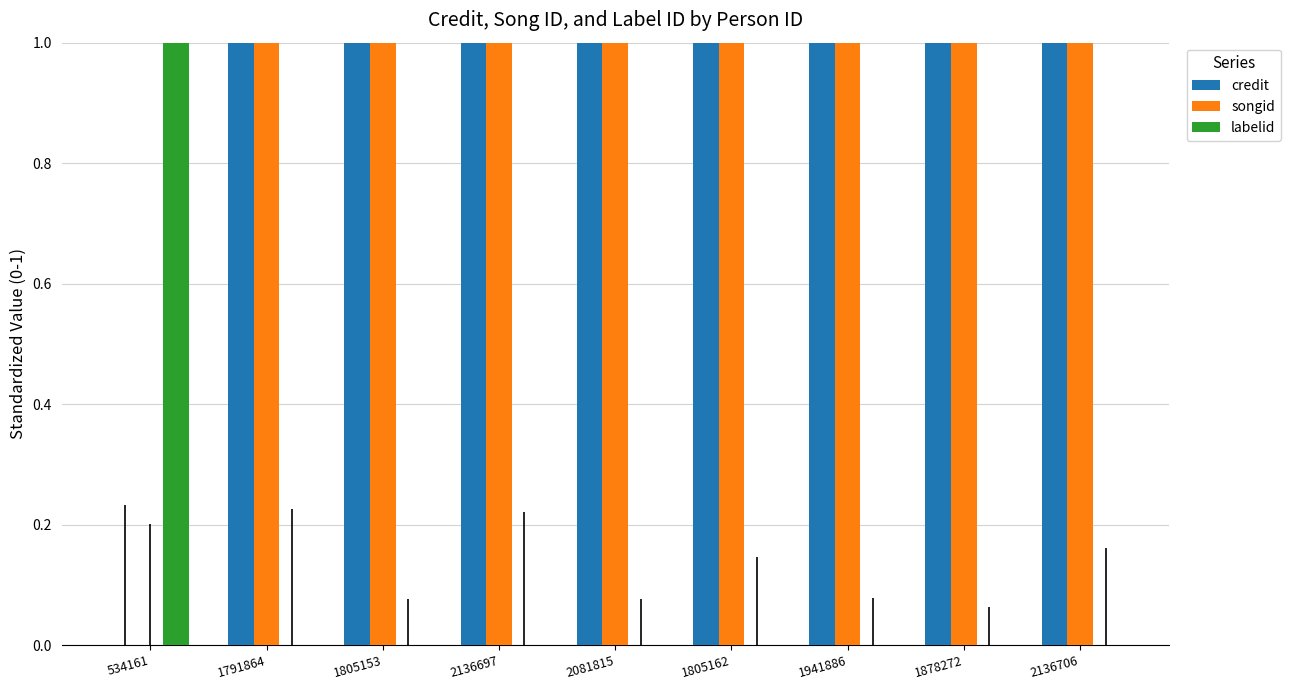

At which label is labelid closest to 0?

1791864